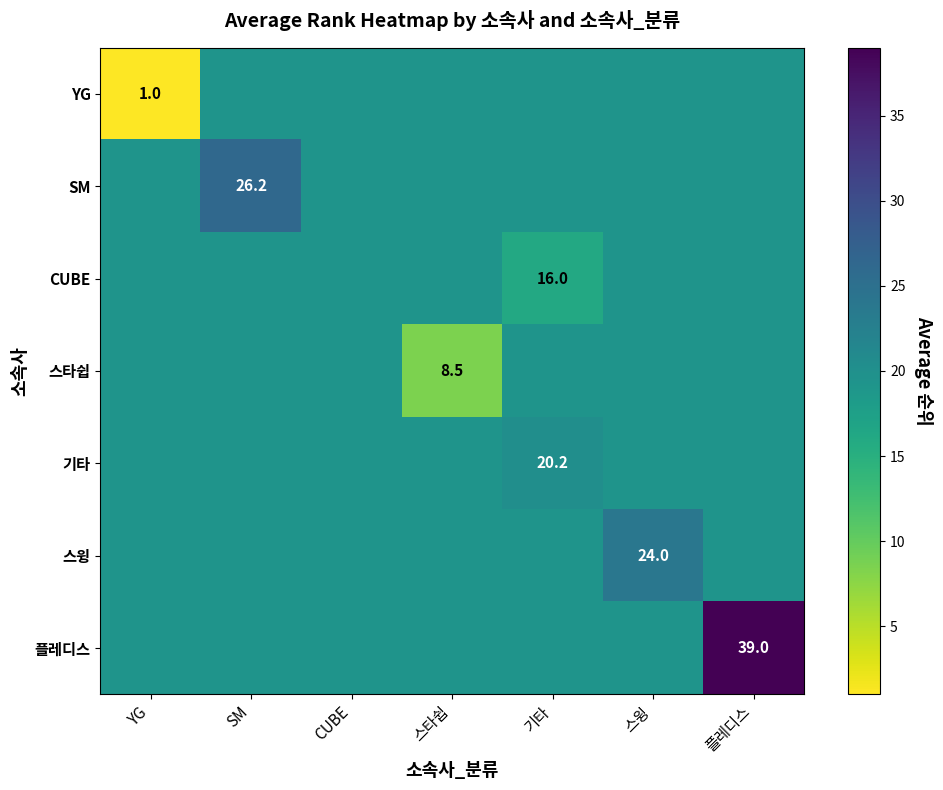

Rank the series at 스타쉽 from lowest to highest value.

스타쉽, YG, SM, CUBE, 기타, 스윙, 플레디스